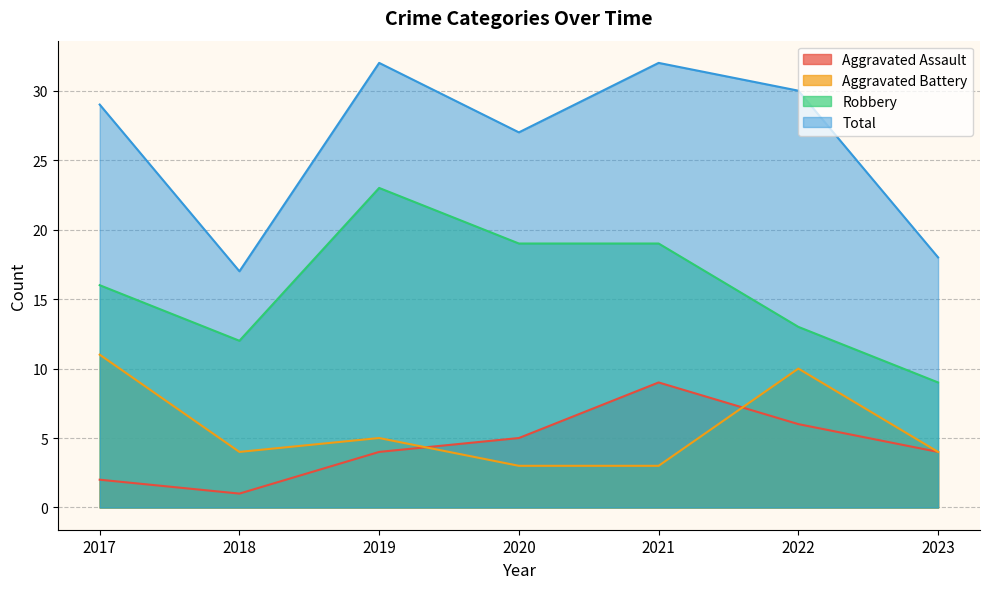

What is the value of the Total point at the 2nd from the left?

17